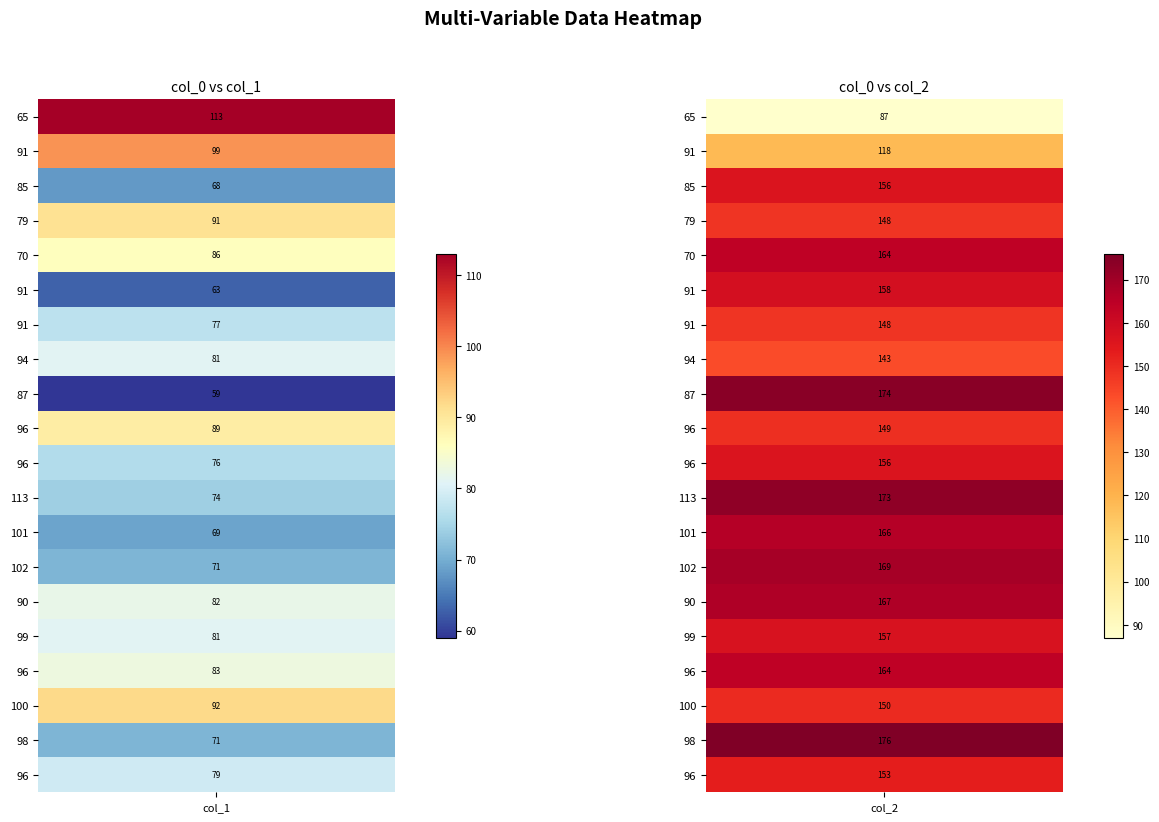

What is the average value of the 101 series?

118